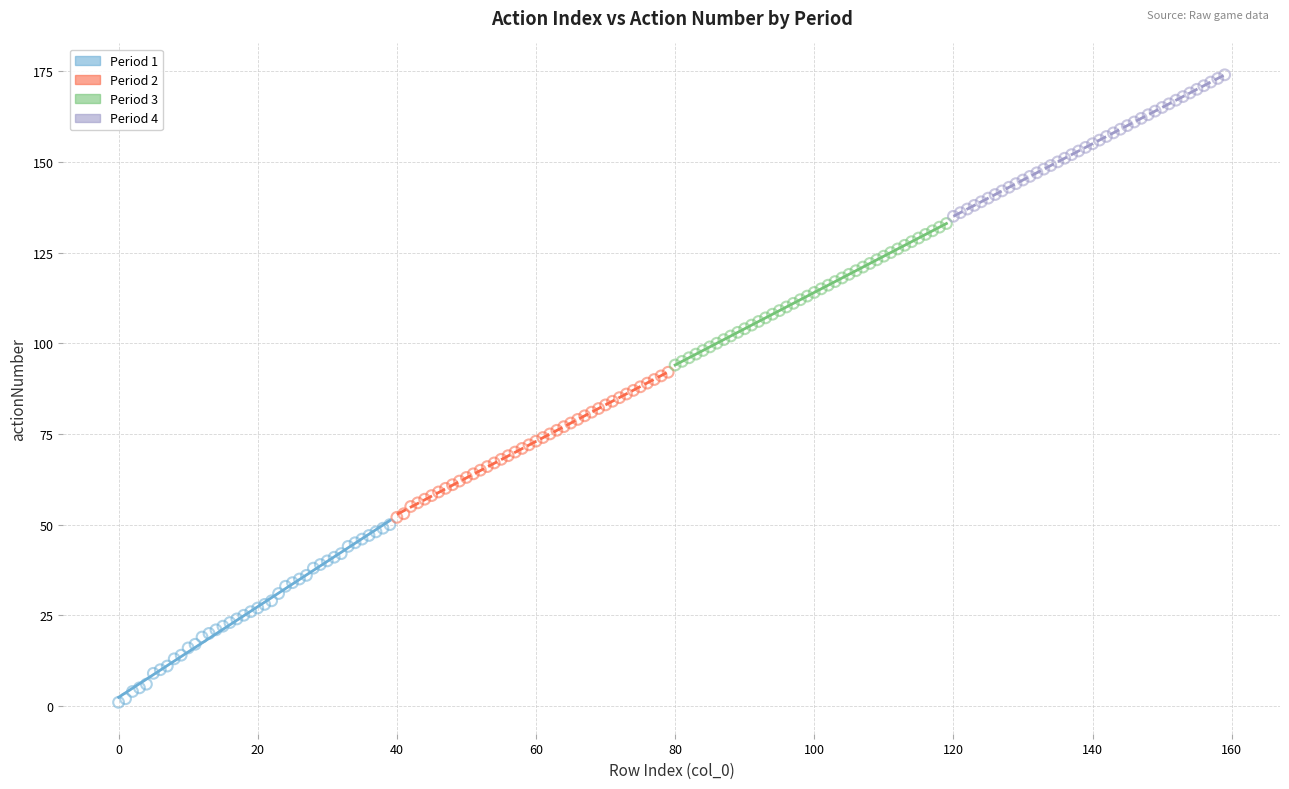

Which series has the widest spread of Y values?

Period 1